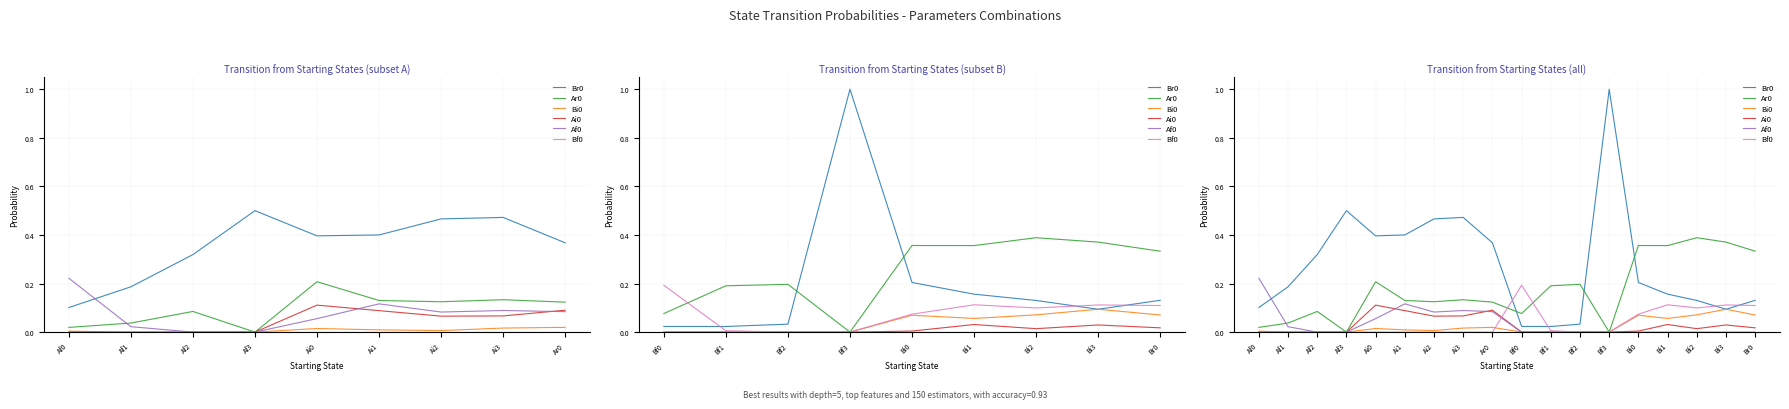

Reading right to left, extract all data points from this chart.

Br0: 0.1	0.1	0.1	0.2	0.2	1.0	0.0	0.0	0.0	0.4	0.5	0.5	0.4	0.4	0.5	0.3	0.2	0.1
Ar0: 0.3	0.4	0.4	0.4	0.4	0.0	0.2	0.2	0.1	0.1	0.1	0.1	0.1	0.2	0.0	0.1	0.0	0.0
Bi0: 0.1	0.1	0.1	0.1	0.1	0.0	0.0	0.0	0.0	0.0	0.0	0.0	0.0	0.0	0.0	0.0	0.0	0.0
Ai0: 0.0	0.0	0.0	0.0	0.0	0.0	0.0	0.0	0.0	0.1	0.1	0.1	0.1	0.1	0.0	0.0	0.0	0.0
Af0: 0.0	0.0	0.0	0.0	0.0	0.0	0.0	0.0	0.0	0.1	0.1	0.1	0.1	0.1	0.0	0.0	0.0	0.2
Bf0: 0.1	0.1	0.1	0.1	0.1	0.0	0.0	0.0	0.2	0.0	0.0	0.0	0.0	0.0	0.0	0.0	0.0	0.0